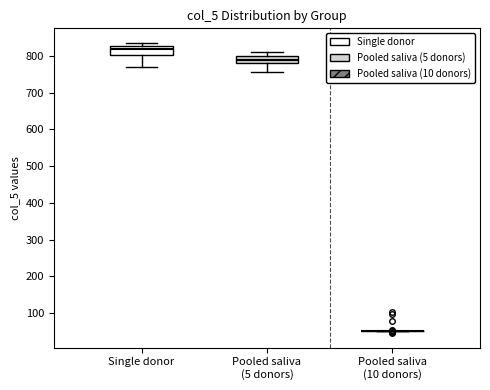

Where does the upper whisker of the box for Pooled saliva (5 donors) end on the y-axis? The values are not printed on the chart, so give them approximately, as read against the axis.

810